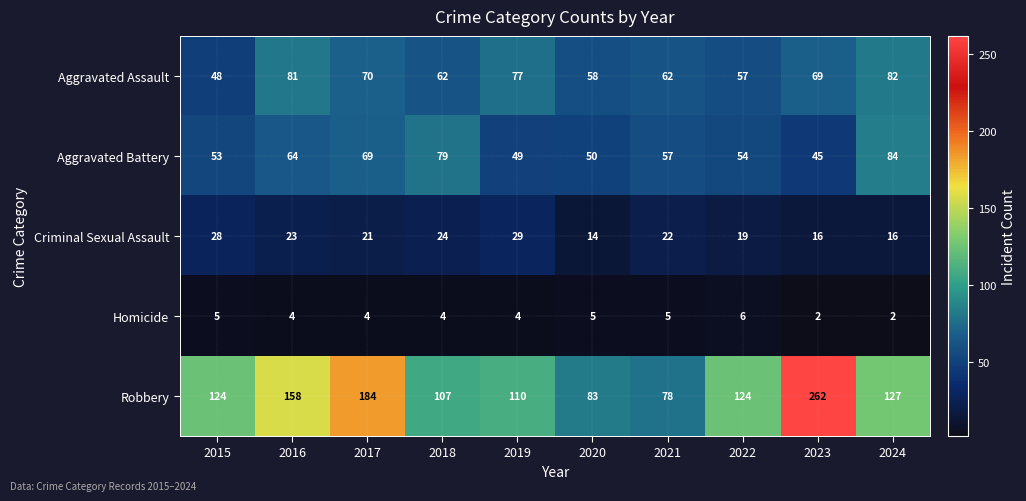

What is the highest value of the Criminal Sexual Assault series?

29